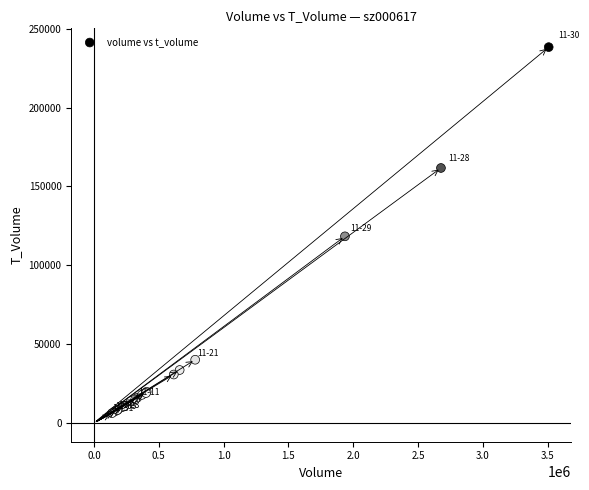

What Y value in the scatter plot is closest to 122302?

118371